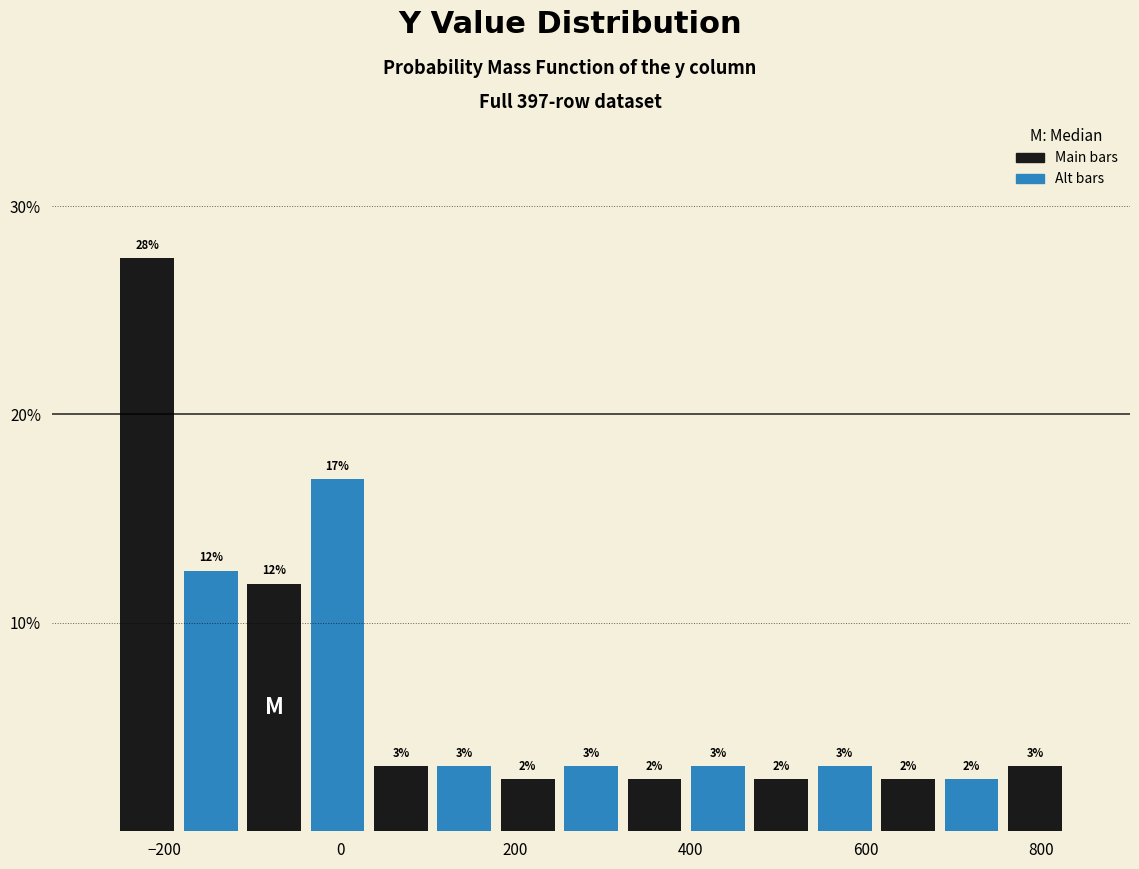

Read against the x-axis, roughly where is the centre of the tallest bar?

-220